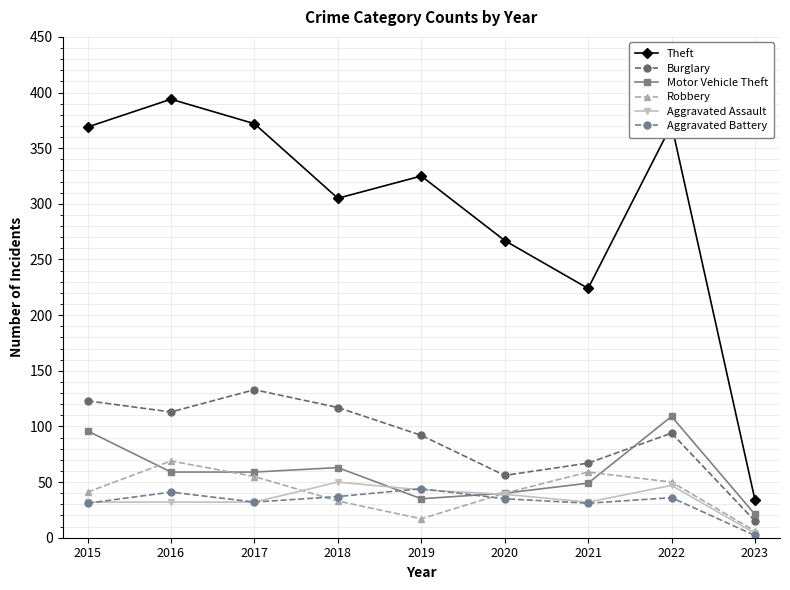

What is the value of the Robbery point at the 7th from the left?

59